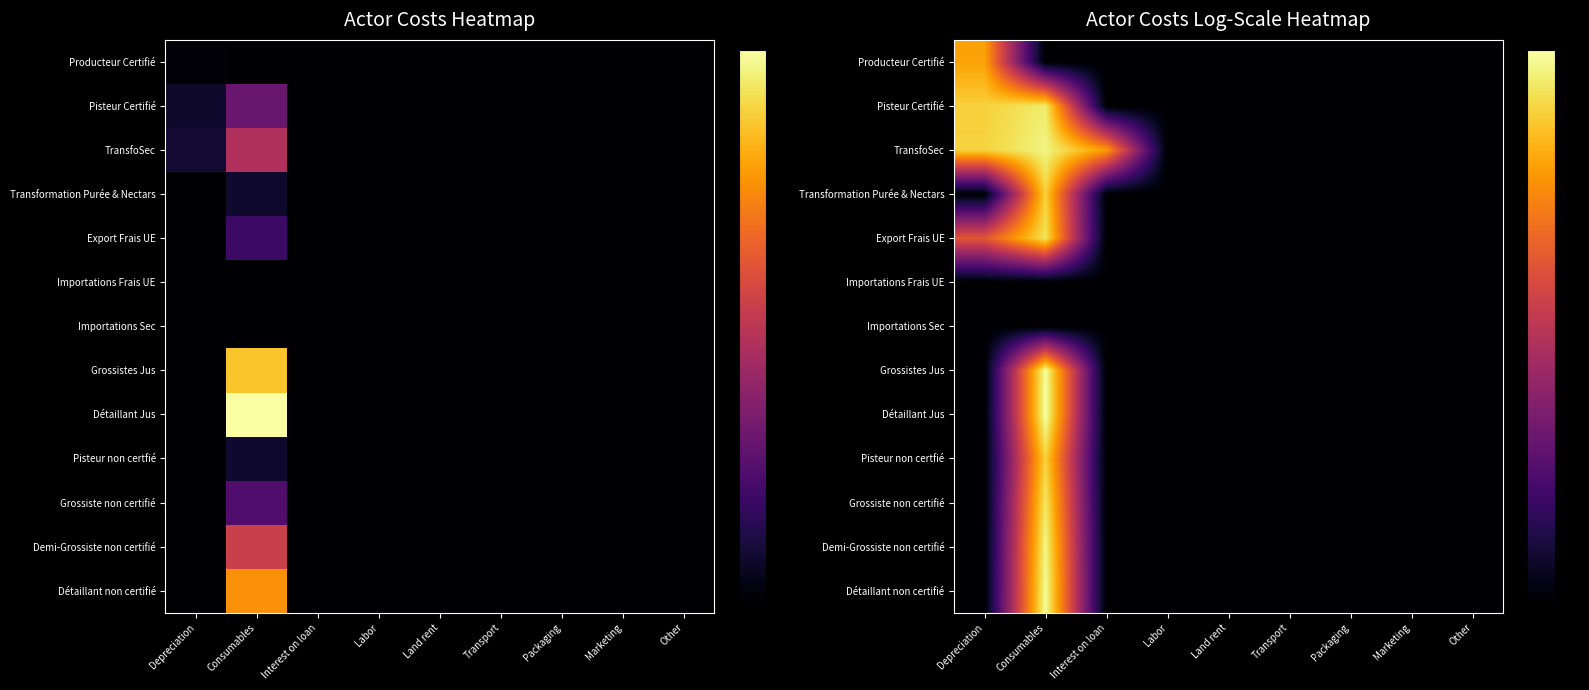

At Land rent, list the series in order from largest to smallest.

Producteur Certifié, Pisteur Certifié, TransfoSec, Transformation Purée & Nectars, Export Frais UE, Importations Frais UE, Importations Sec, Grossistes Jus, Détaillant Jus, Pisteur non certfié, Grossiste non certifié, Demi-Grossiste non certifié, Détaillant non certifié